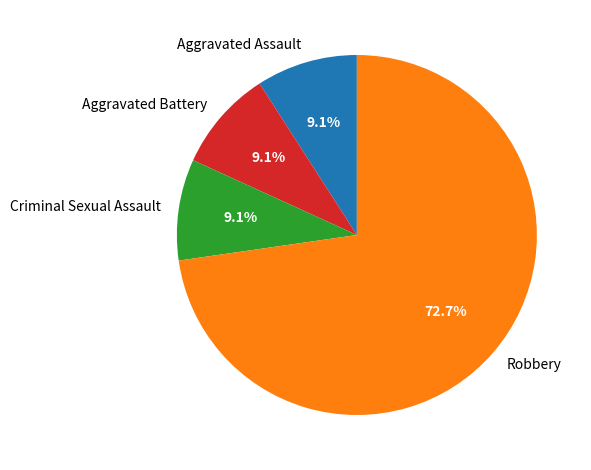

To the nearest percent, what is the combined percentage of Robbery and Criminal Sexual Assault?

82%